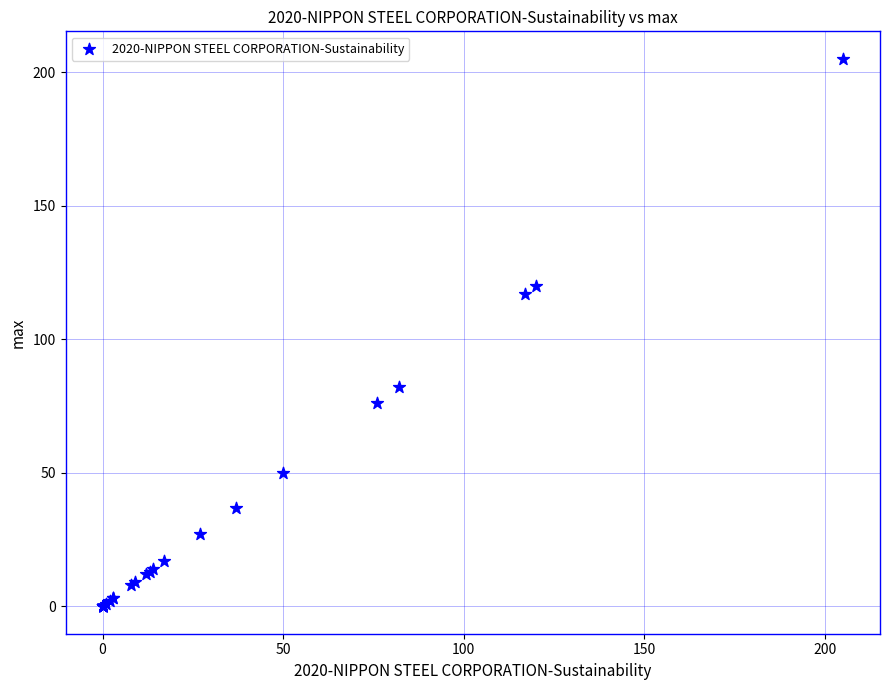

What Y value in the scatter plot is closest to 102?

117